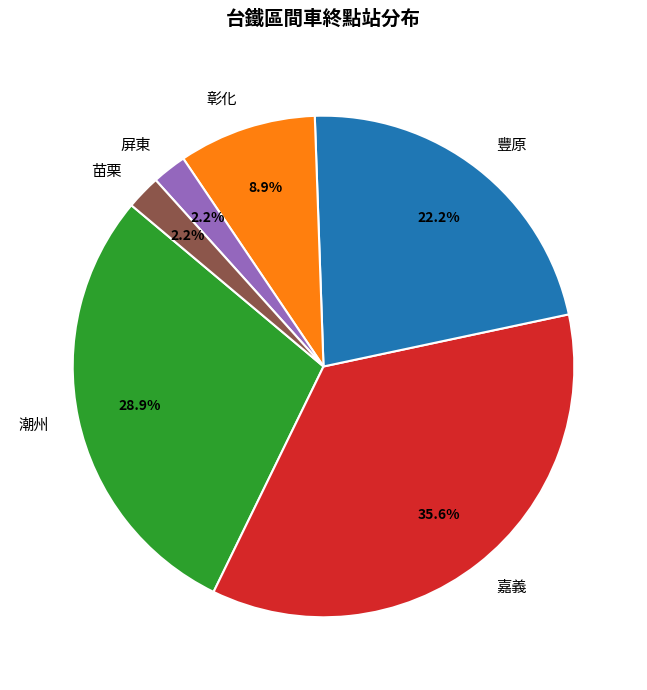

Which slice is the largest?

嘉義